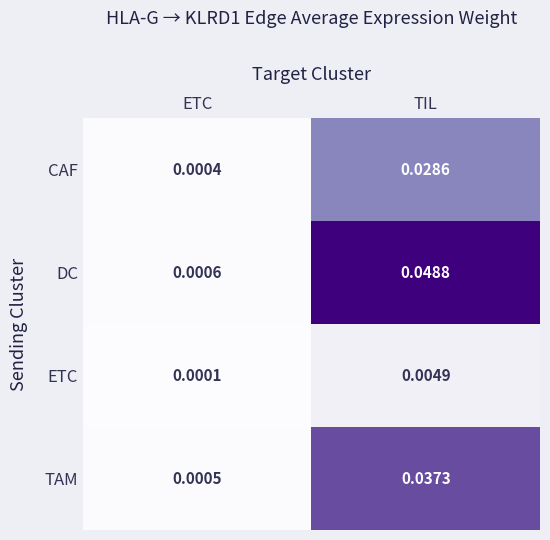

Rank the series by their average value, from lowest to highest.

ETC, CAF, TAM, DC